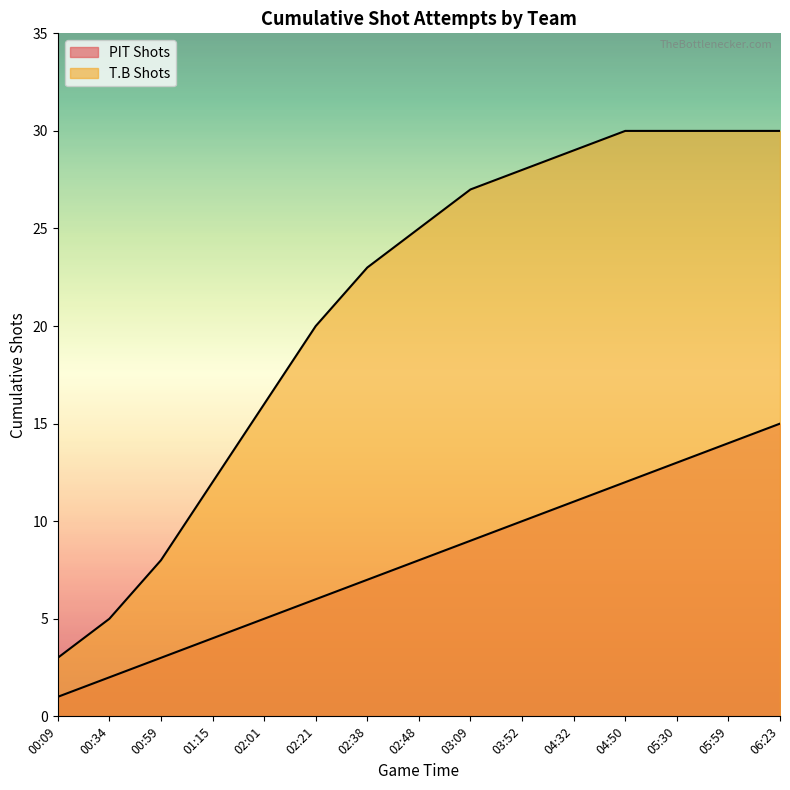

List the series in order of their peak value, lowest first.

PIT Shots, T.B Shots